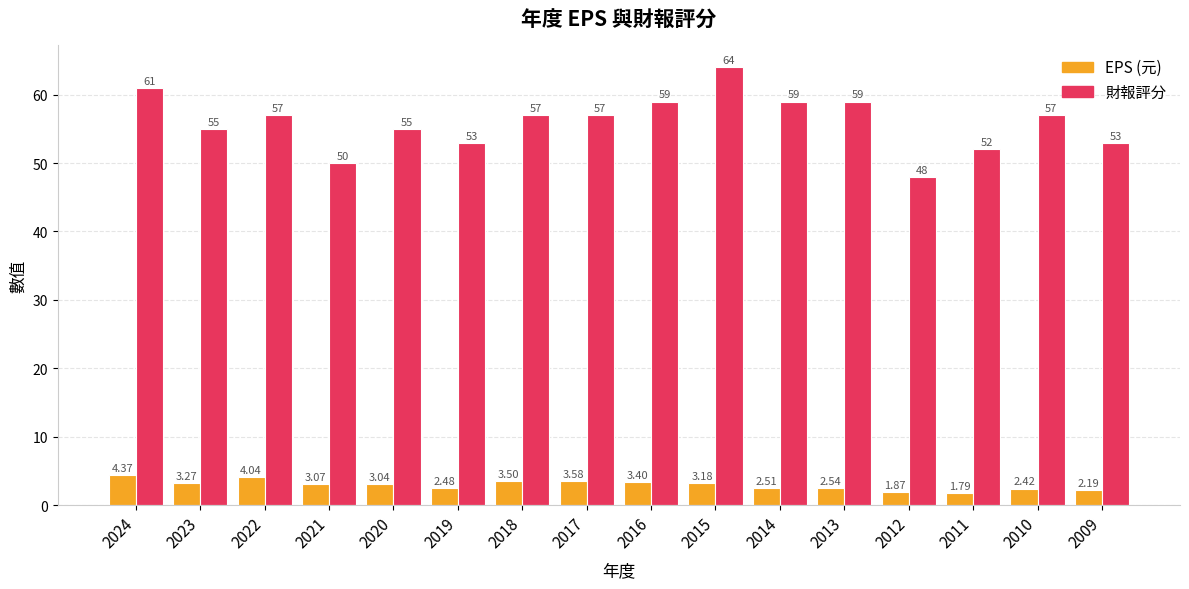

Which category has the highest value in the 財報評分 series?

2015